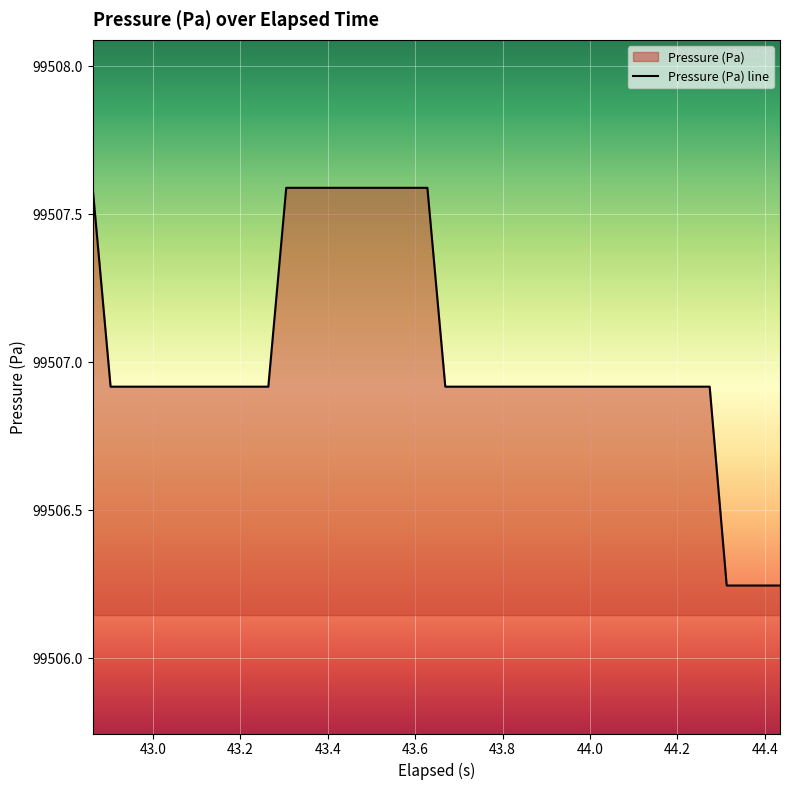

What is the maximum value shown in the chart?

99507.6